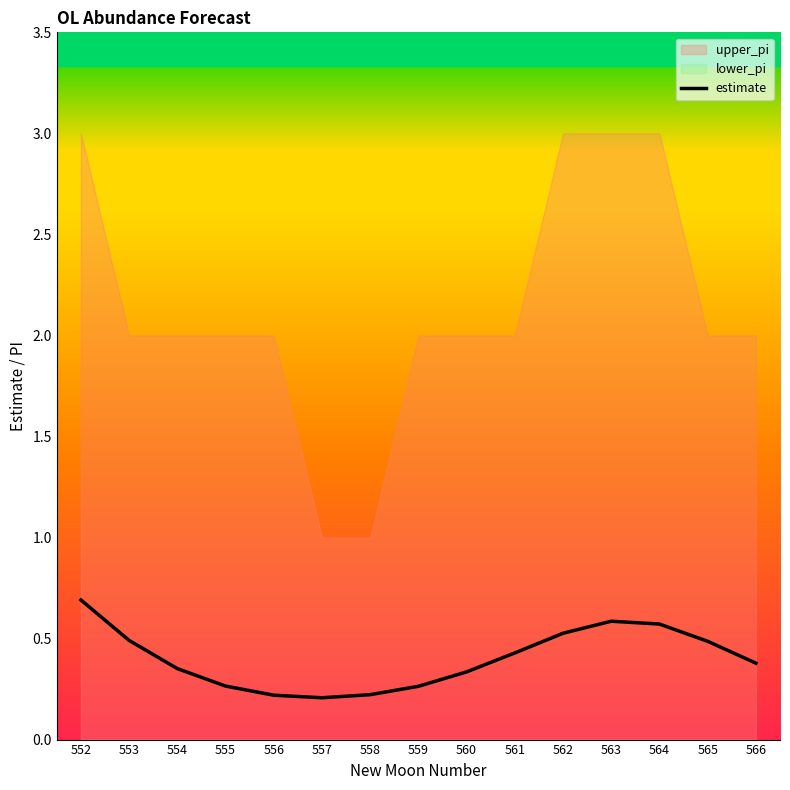

Reading left to right, list all the values displayed in this chart.

552=0.7	553=0.5	554=0.4	555=0.3	556=0.2	557=0.2	558=0.2	559=0.3	560=0.3	561=0.4	562=0.5	563=0.6	564=0.6	565=0.5	566=0.4